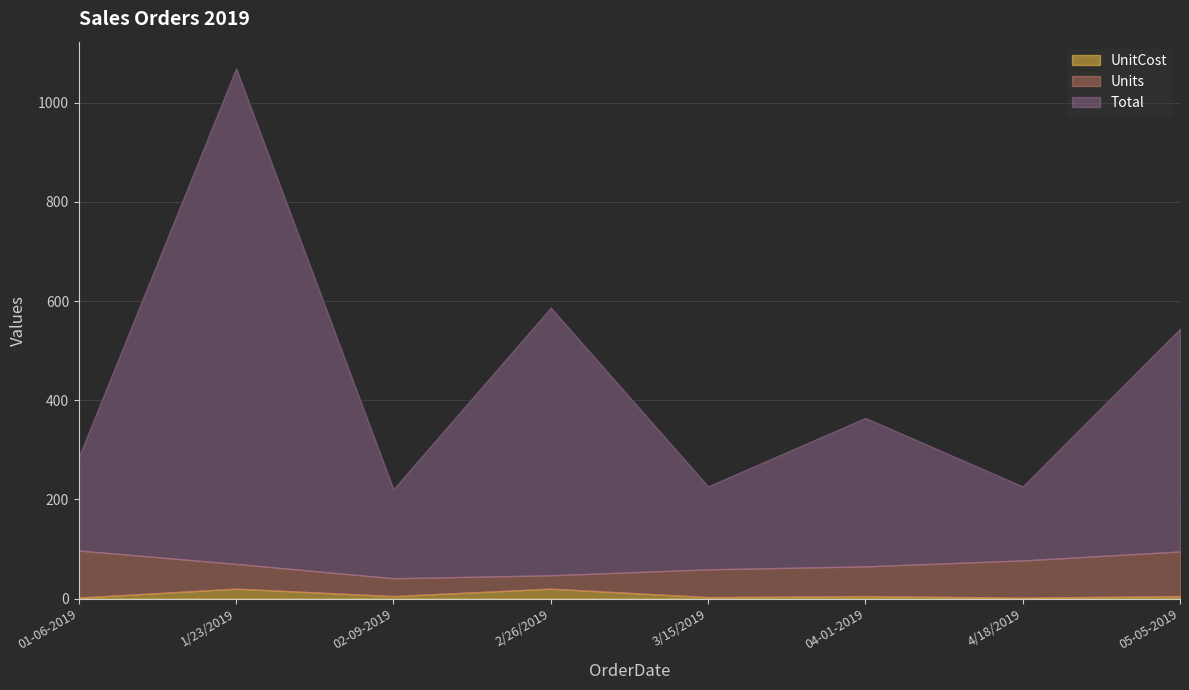

Which category has the lowest value across all series?

01-06-2019